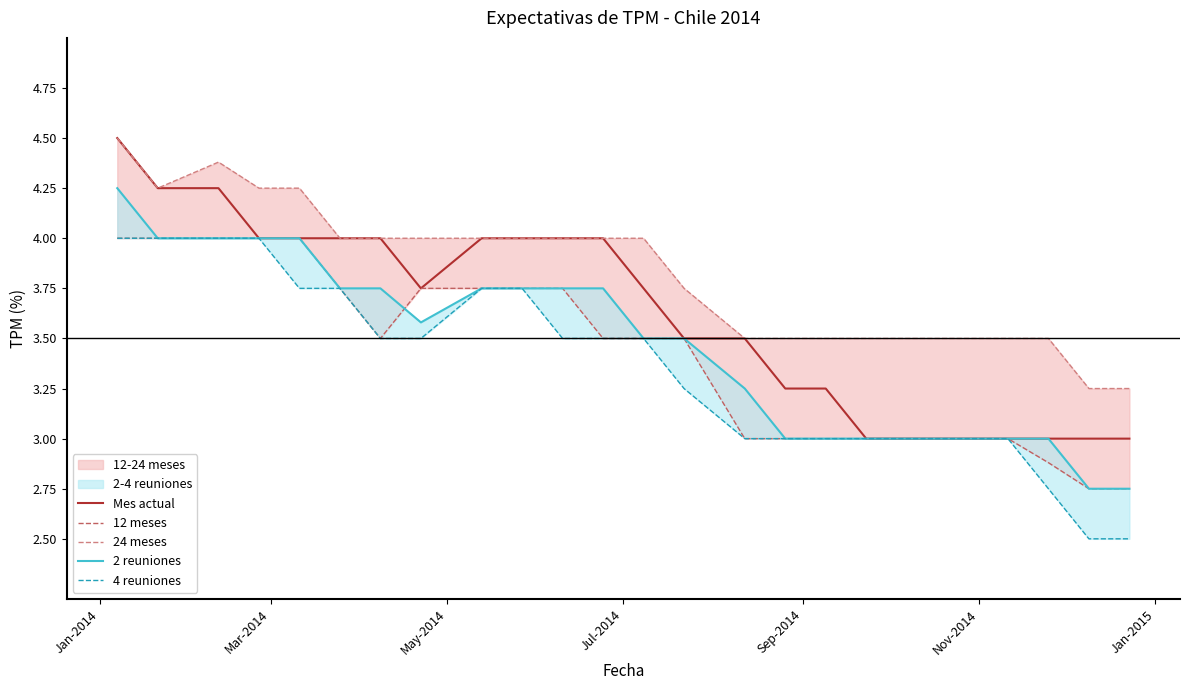

True or false: 12 meses has more than 2 interior local peaks.

False